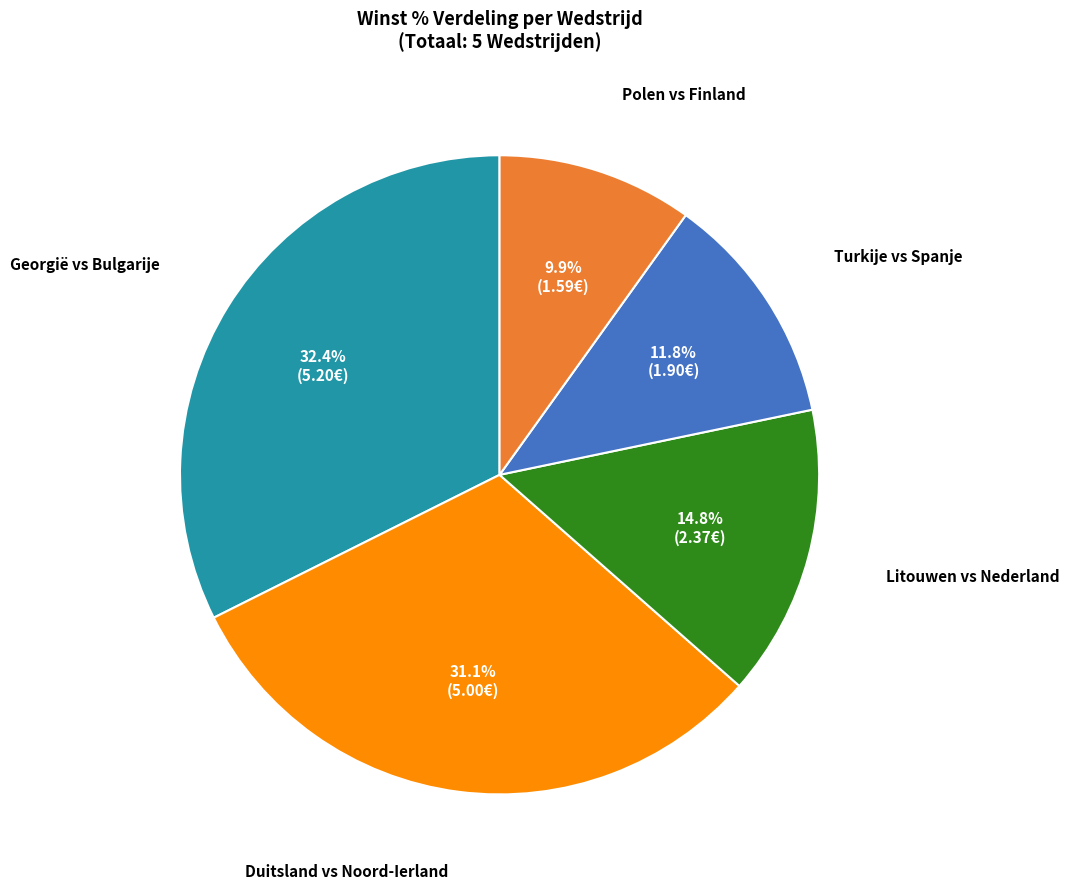

Between Litouwen vs Nederland and Turkije vs Spanje, which is larger?

Litouwen vs Nederland